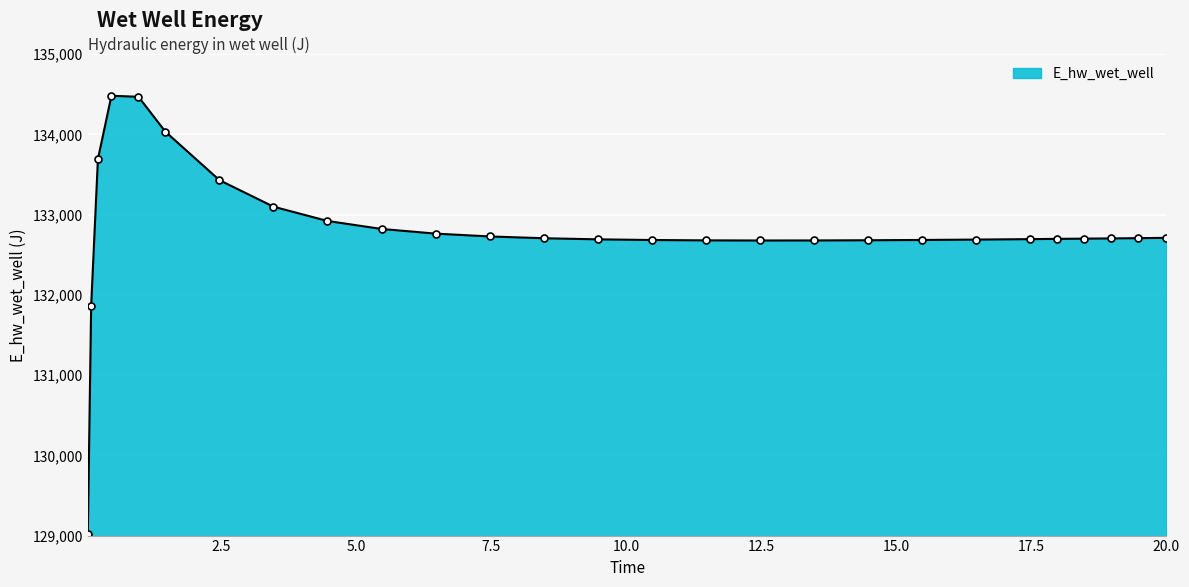

What is the value of the 24th point from the left?

132701.2